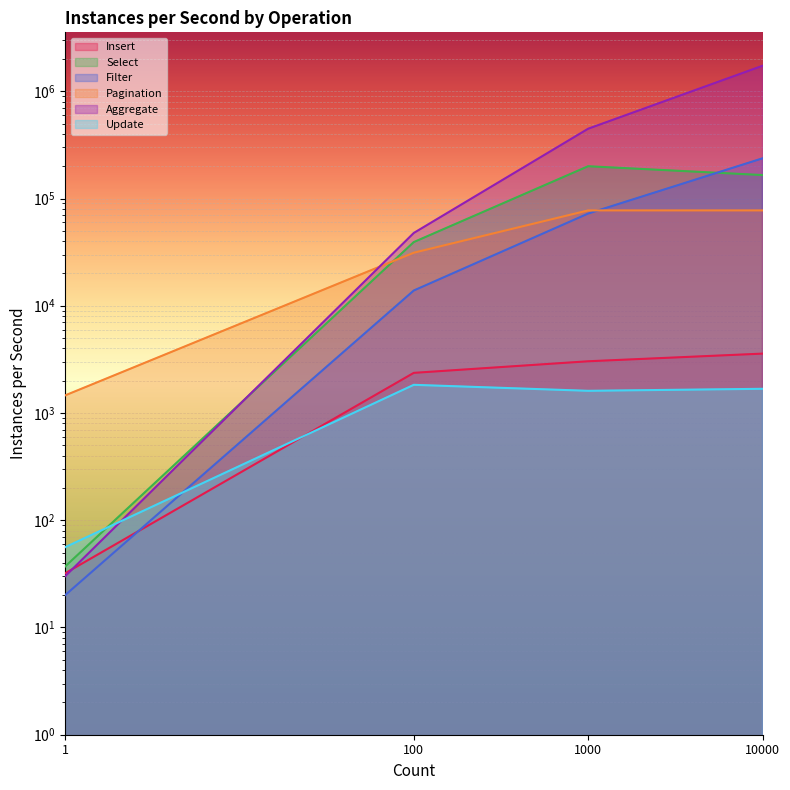

Where does the Filter series first go above 72367?

10000